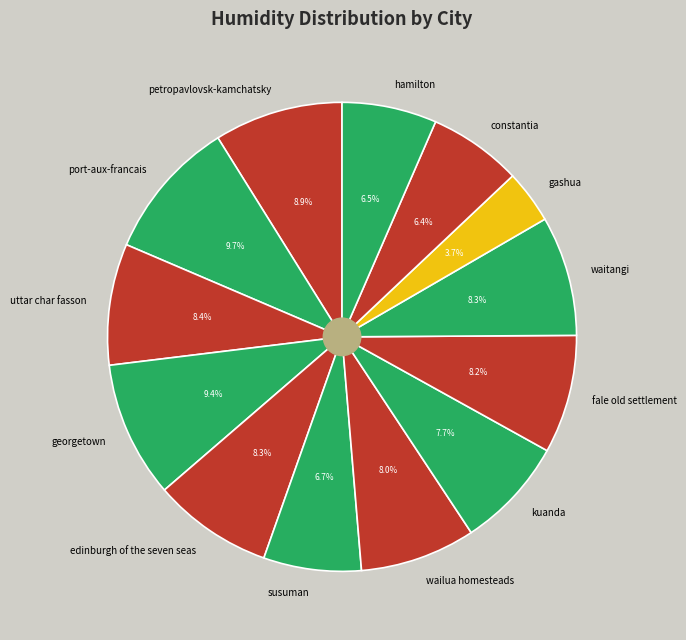

Is it true that port-aux-francais is 23% of the pie?

False